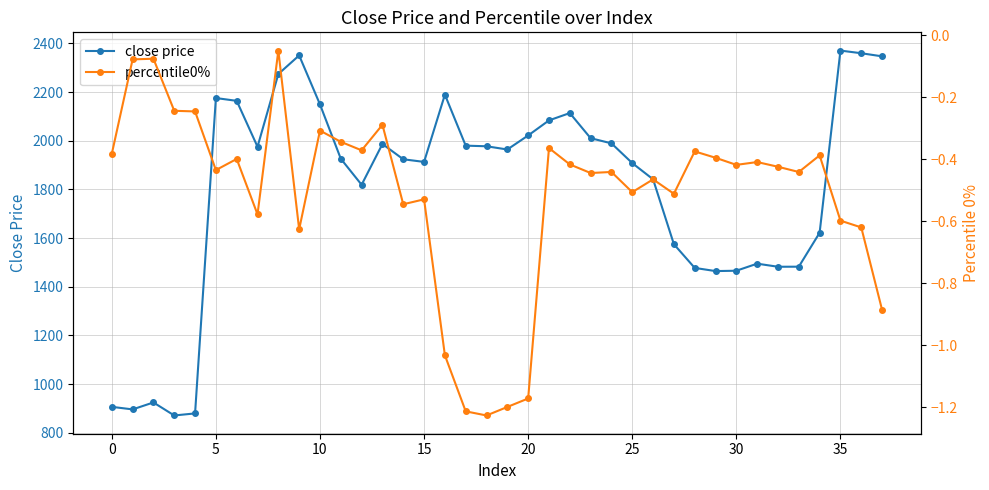

What is the difference between the maximum and minimum values in the percentile0% series?

1.2